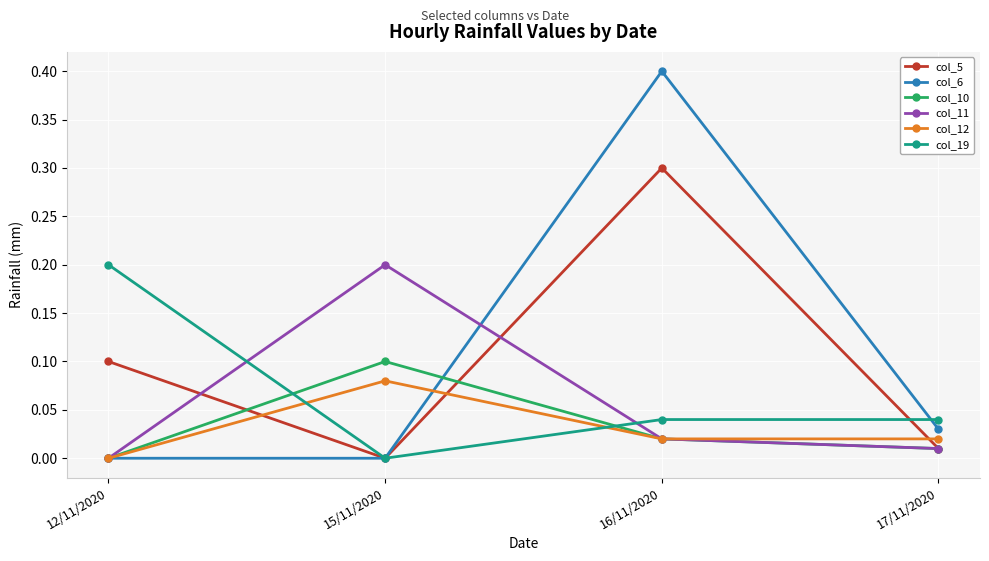

What position from the left is 15/11/2020?

2